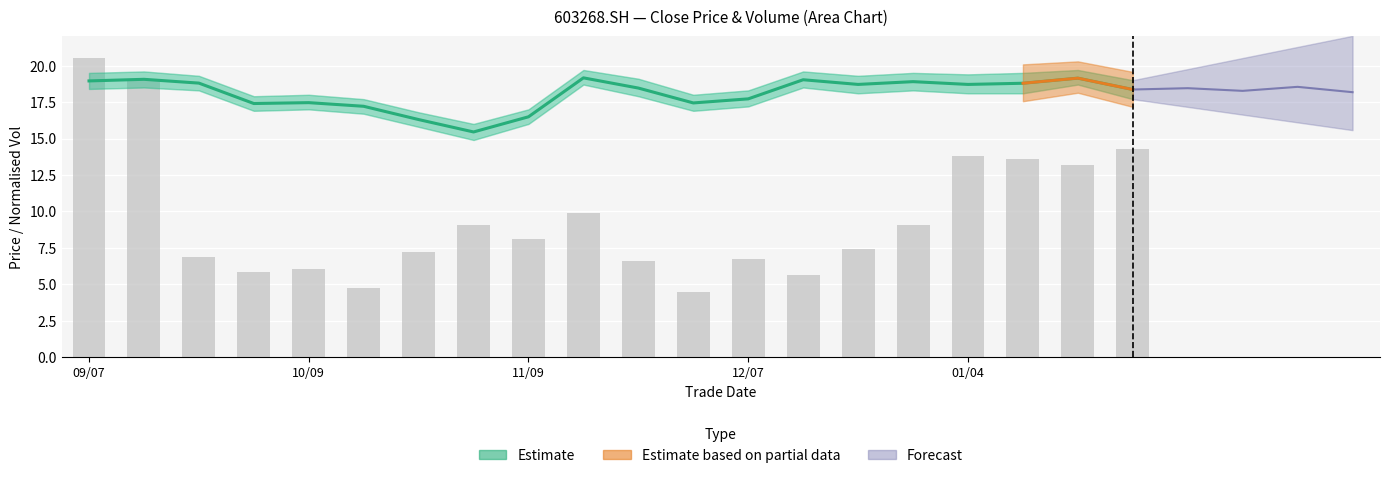

What is the value of the Estimate bar at the 18th from the left?

18.8